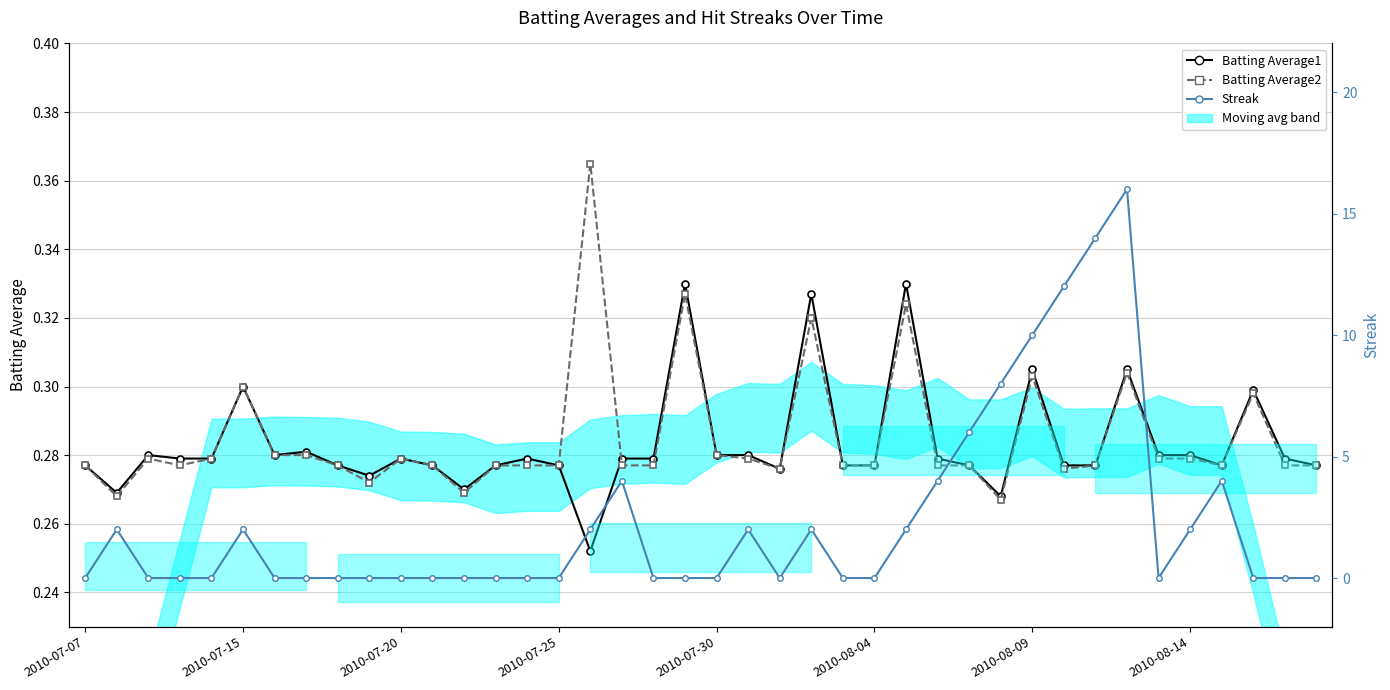

Which series changed the most between 16 and 38?

Streak